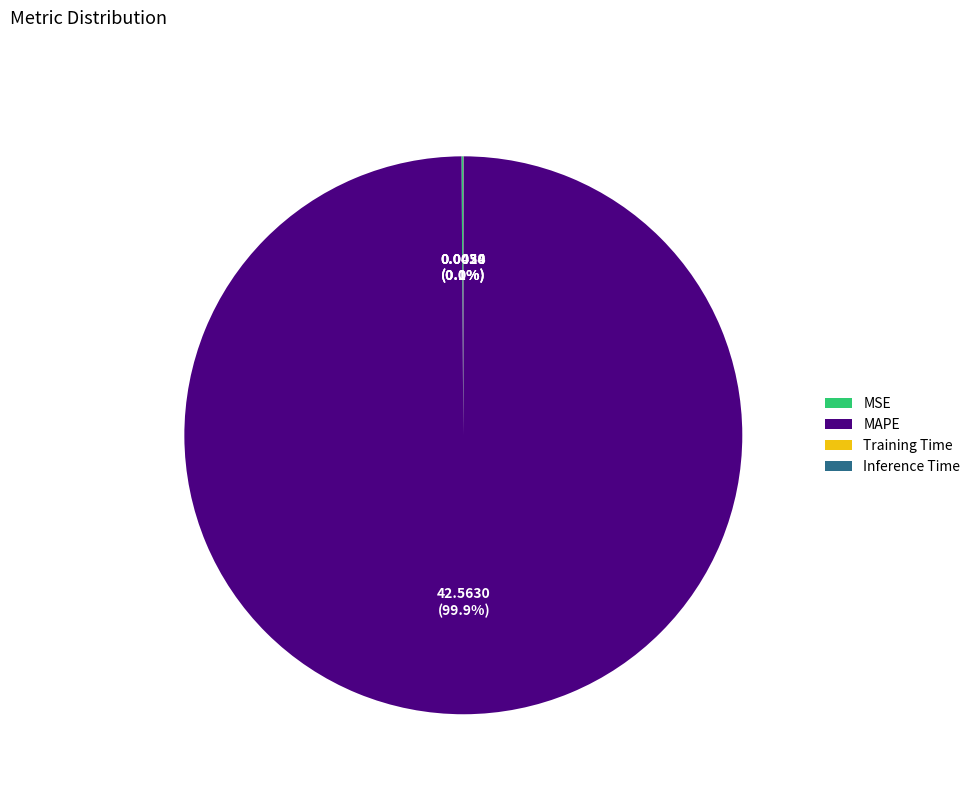

Which slice is the largest?

MAPE